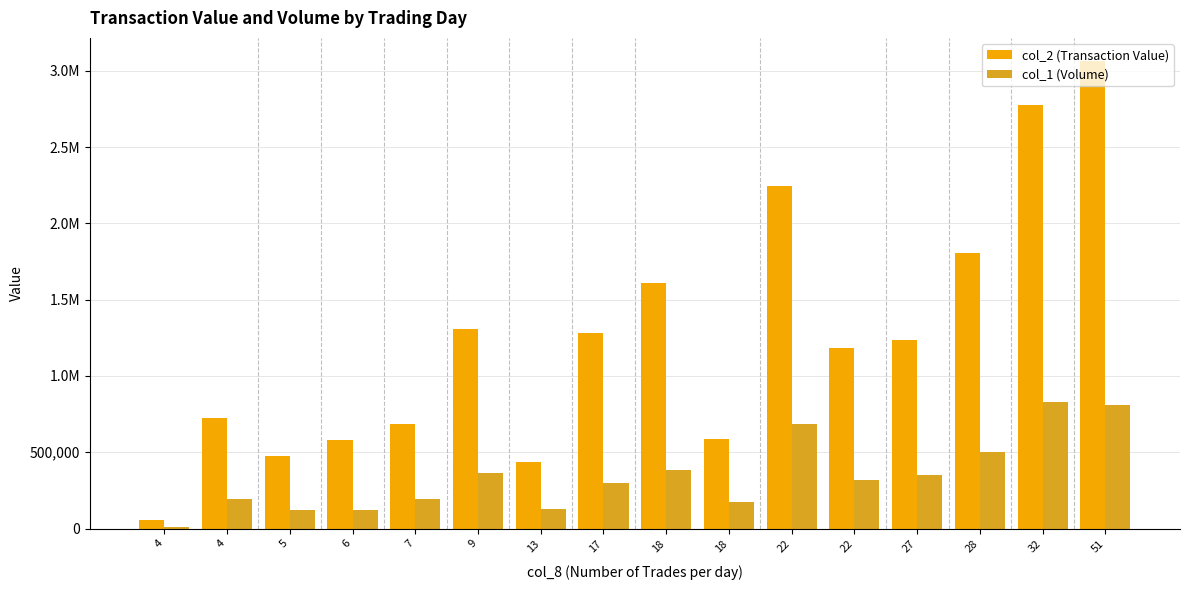

Which series changed the most between 17 and 51?

col_2 (Transaction Value)